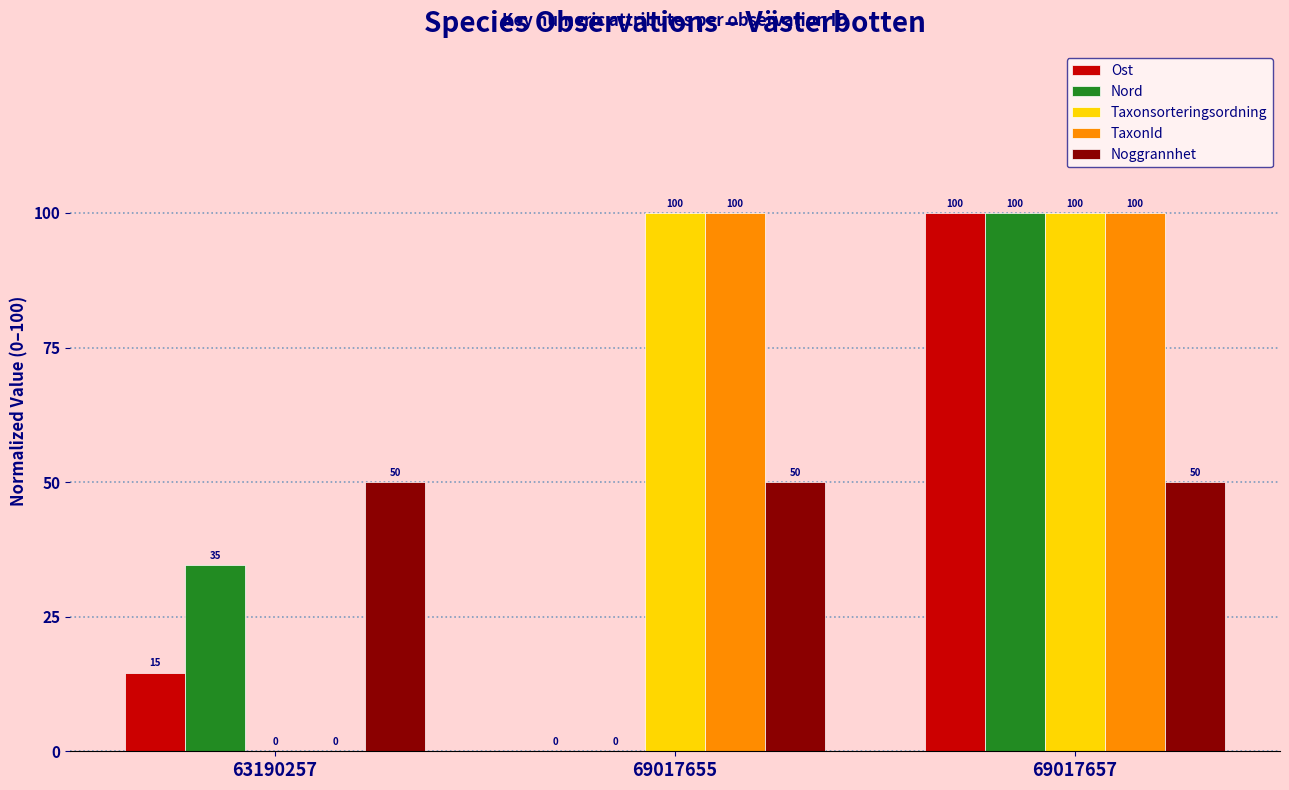

Is it true that Taxonsorteringsordning equals 52.3 at 63190257?

False